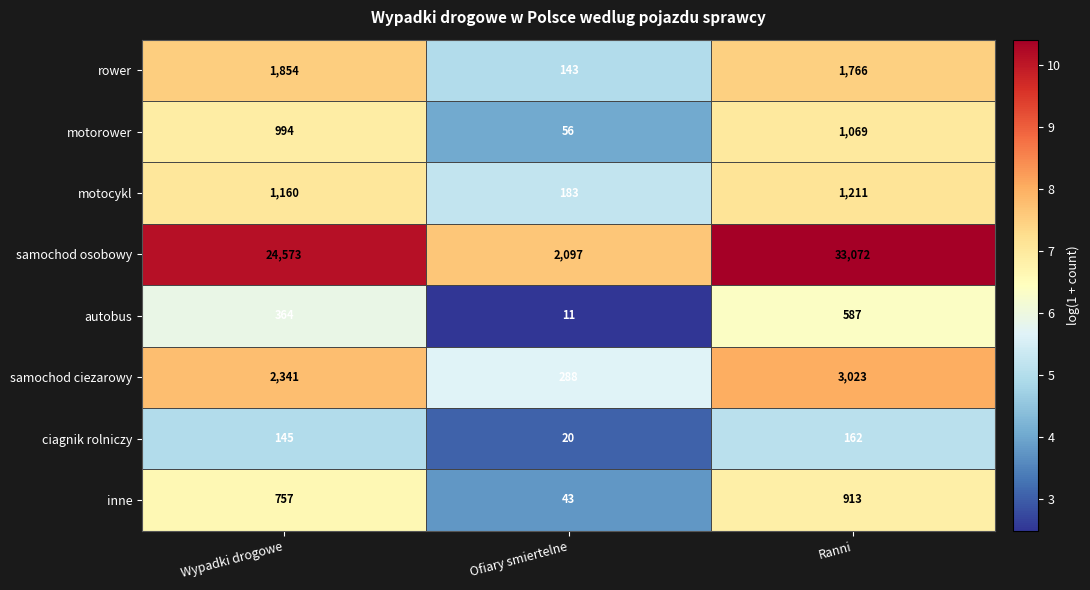

At which label is rower closest to 998?

Ranni